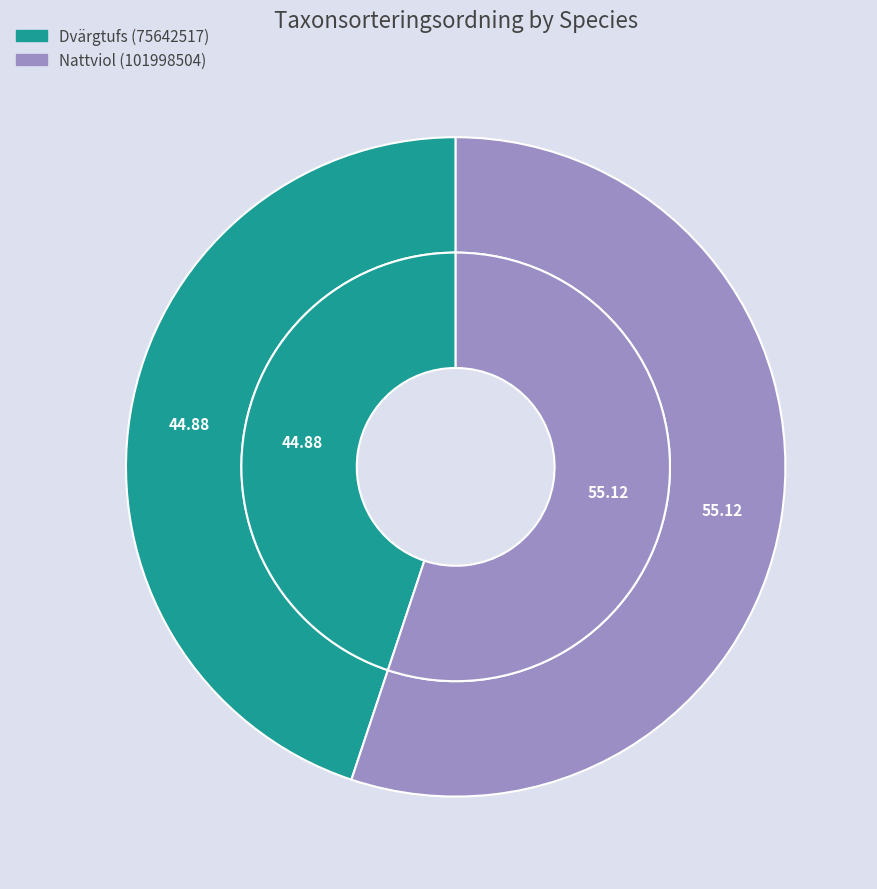

Which category has the smallest portion of the pie?

Dvärgtufs (75642517)